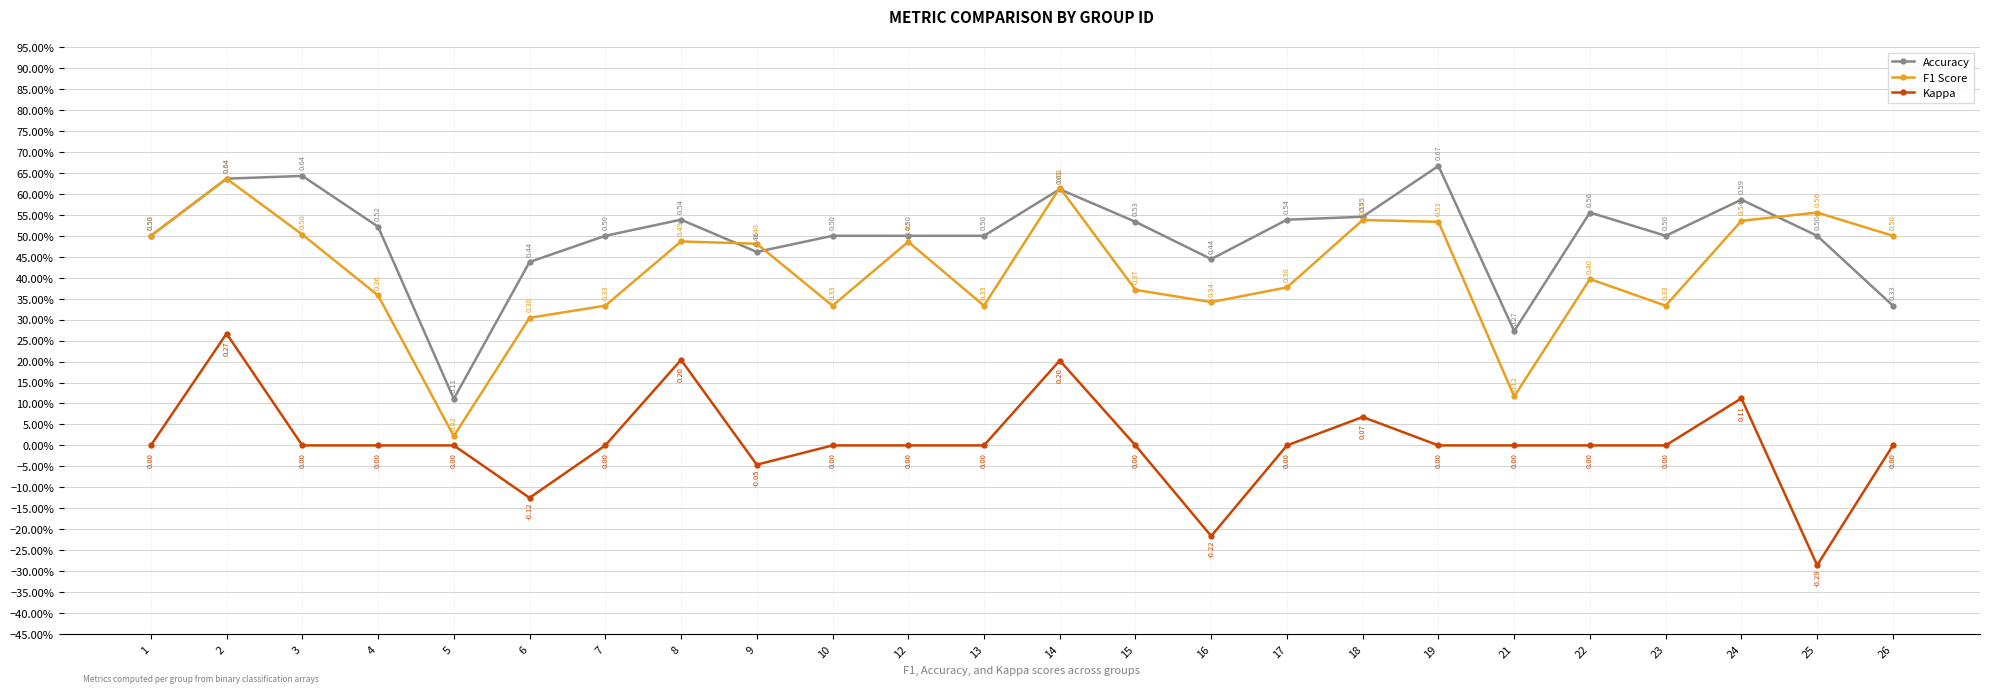

What is the total value across all series at 8?

1.2